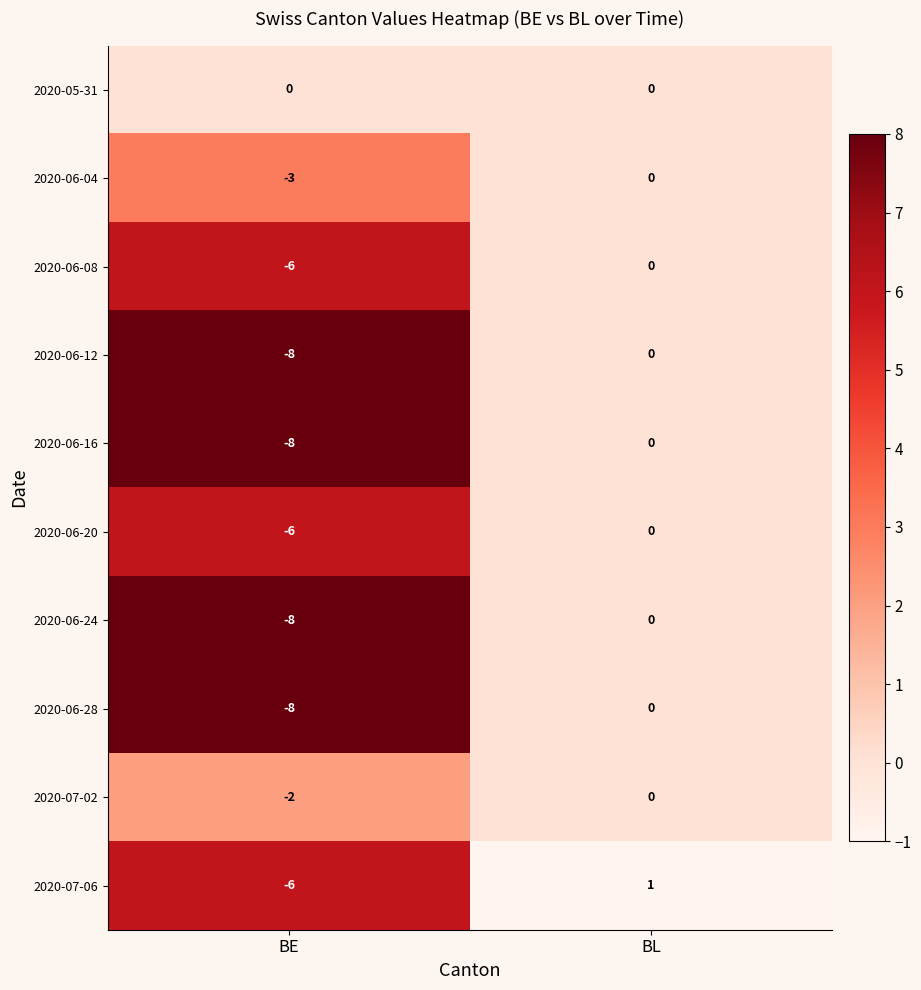

What is the sum of all 2020-06-12 values?

-8